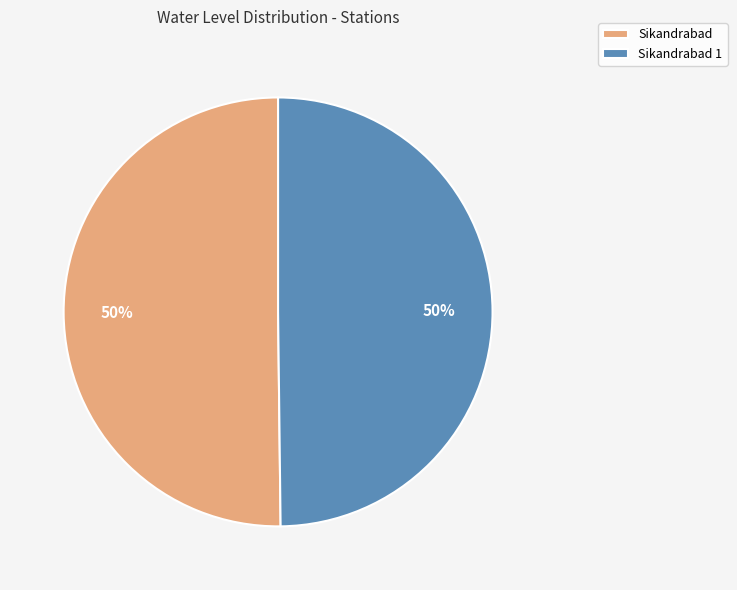

To the nearest percent, what is the average slice percentage?

50%